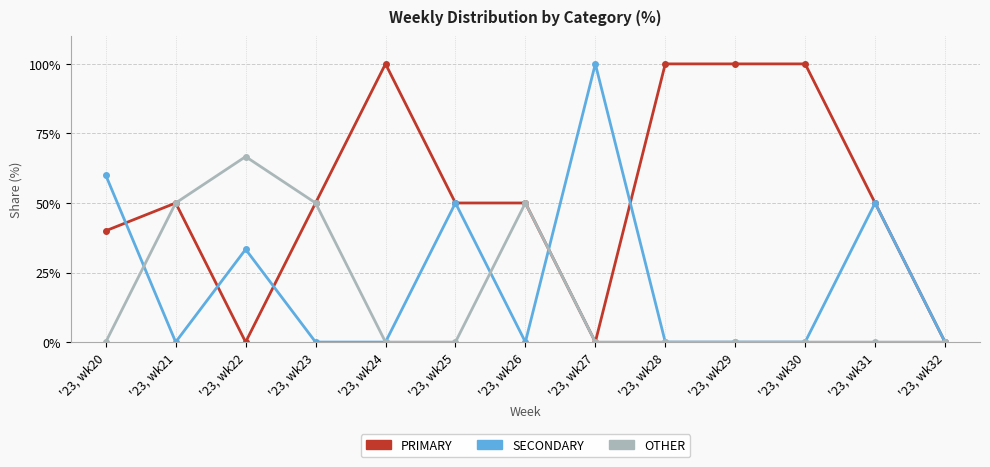

What is the maximum value for SECONDARY?

100.0